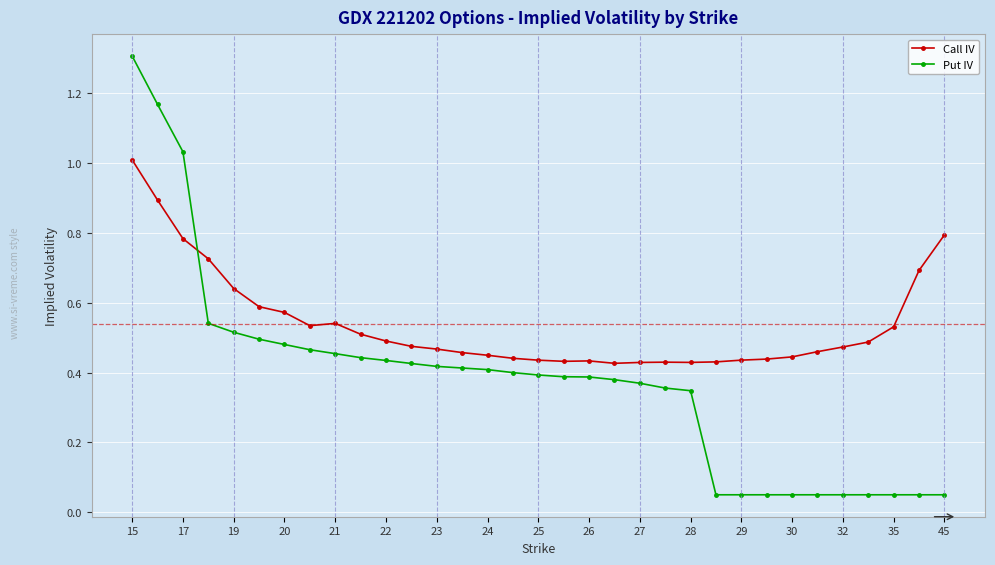

What is the greatest value displayed?

1.3